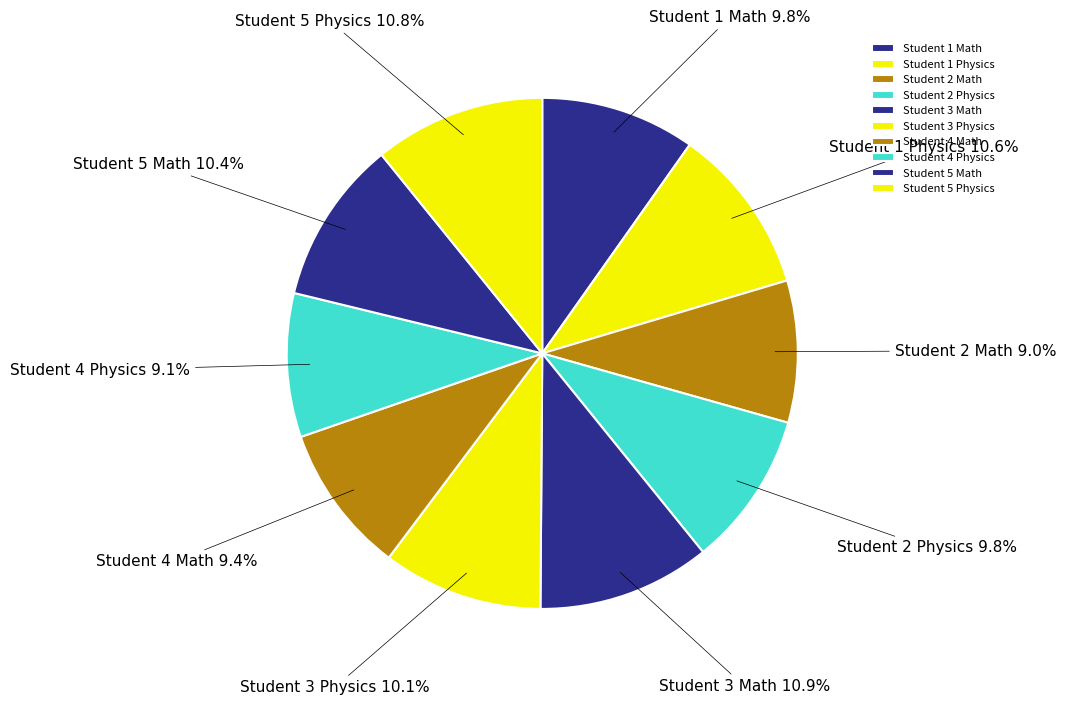

Does any single category account for the majority?

No